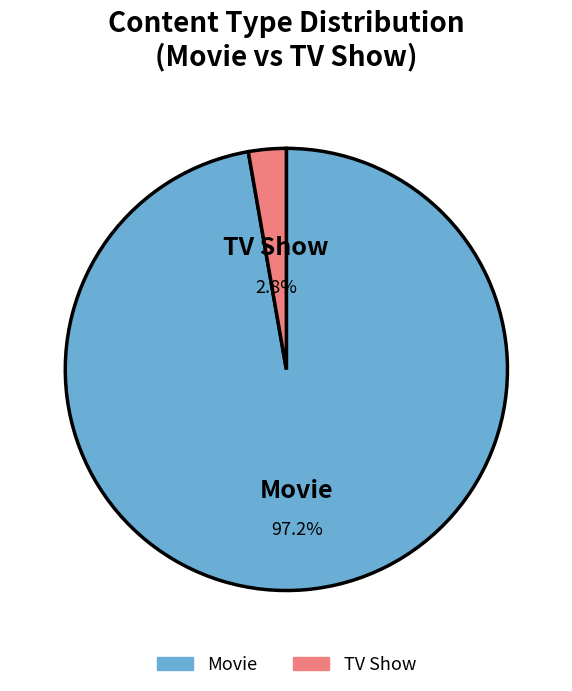

Between Movie and TV Show, which is larger?

Movie